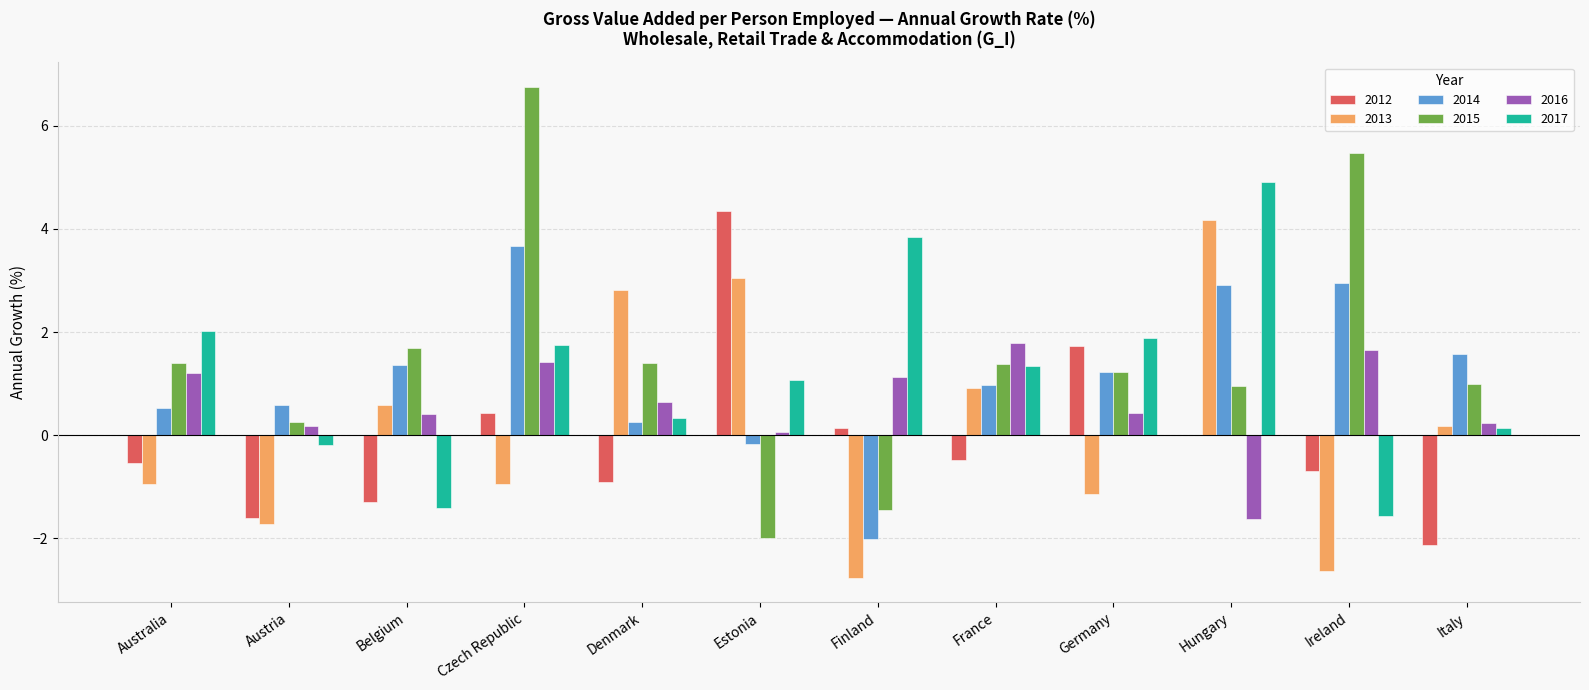

Is it true that 2012 equals 4.3 at Estonia?

True